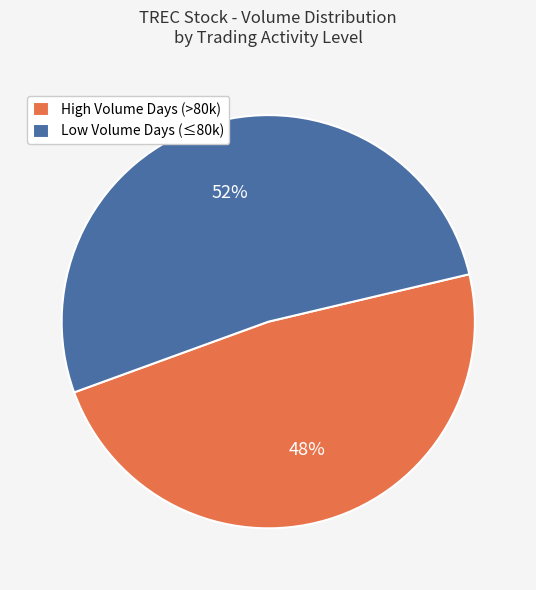

True or false: High Volume Days (>80k) accounts for 35% of the total.

False